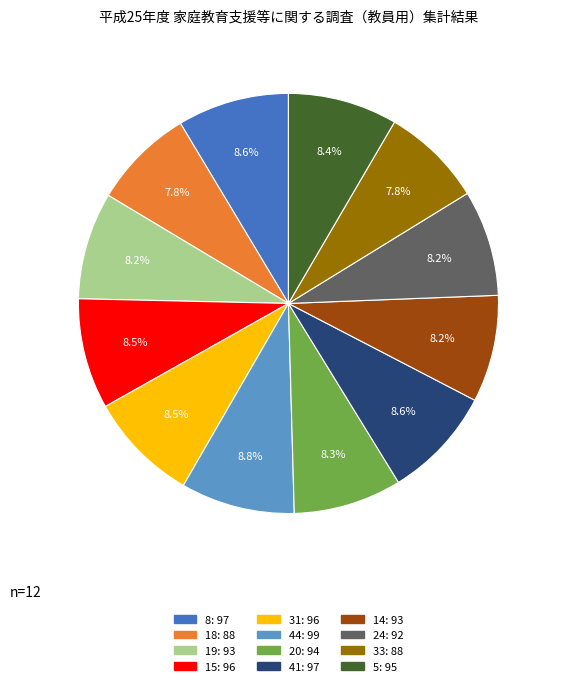

Count the number of slices in the pie.

12